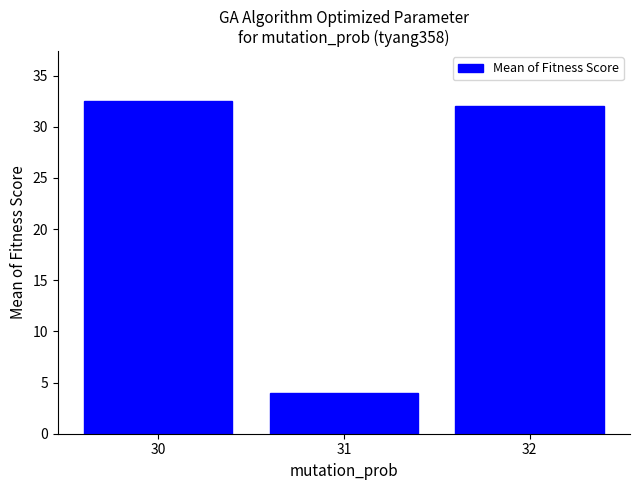

Where does the data first go above 32?

30